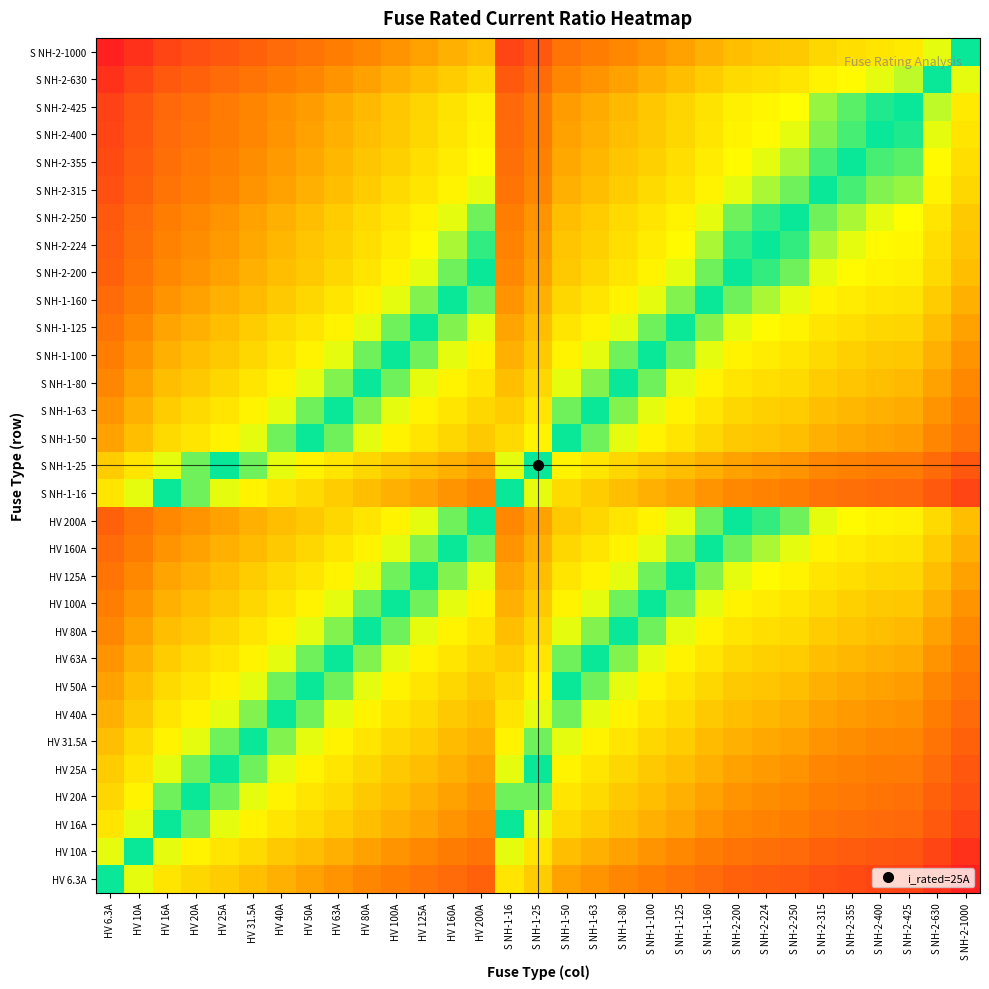

At how many categories does at least one series exceed 0?

31